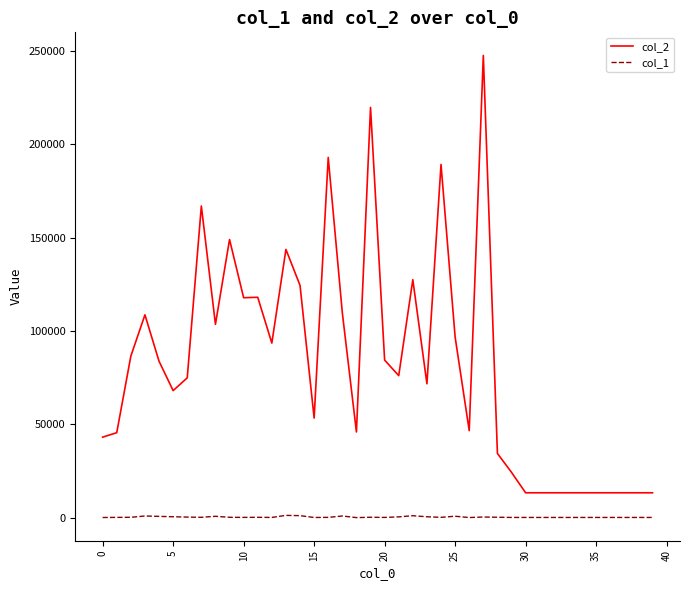

Does the chart have visible grid lines?

No